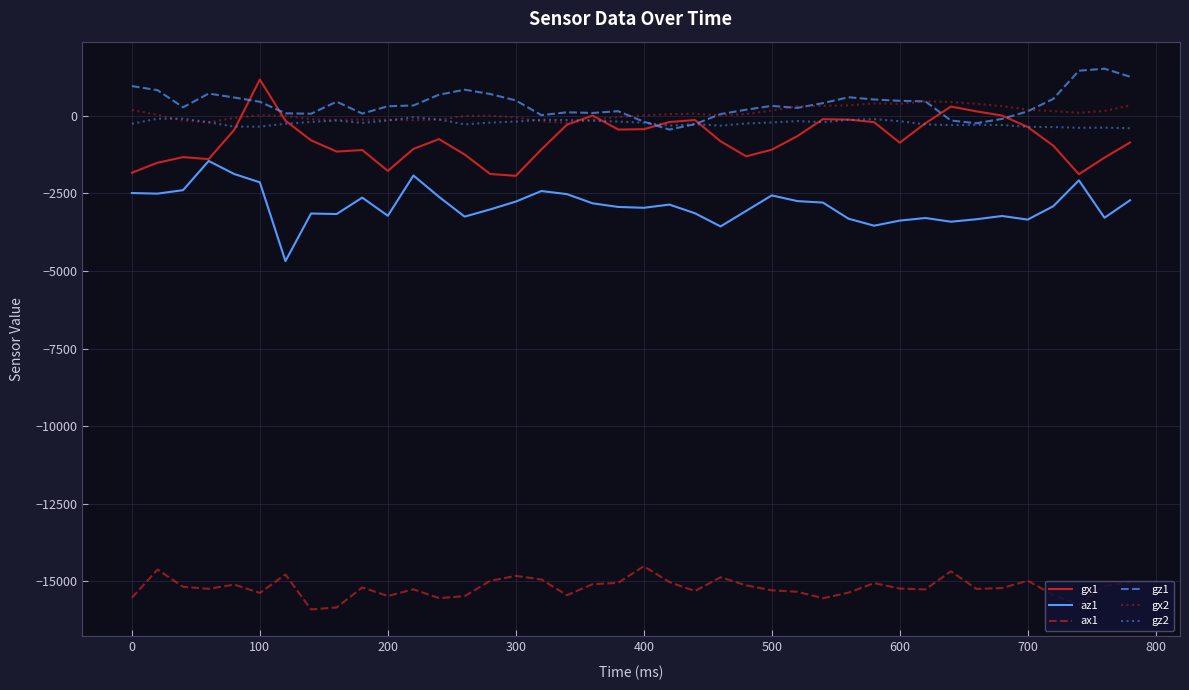

True or false: ax1 and gx1 intersect in this chart.

False